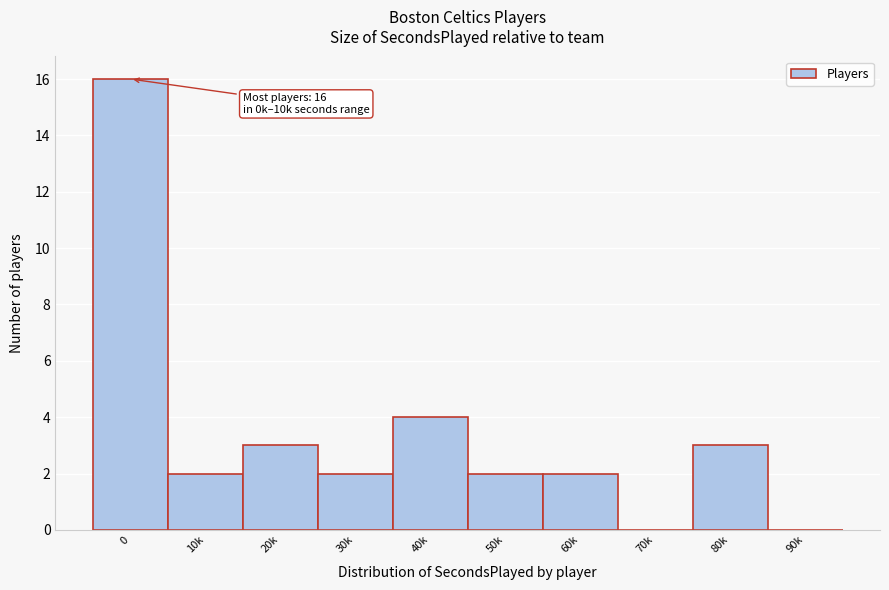

Reading left to right, transcribe all the data shown in this chart.

0=16	10k=2	20k=3	30k=2	40k=4	50k=2	60k=2	70k=0	80k=3	90k=0